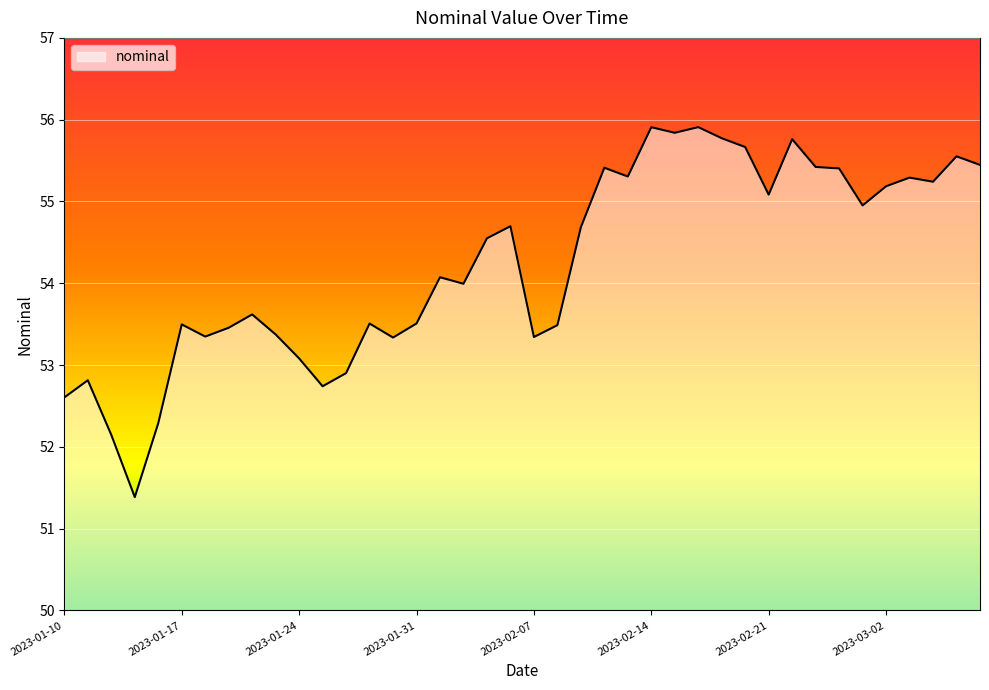

True or false: the data has more than 1 interior local peaks.

True